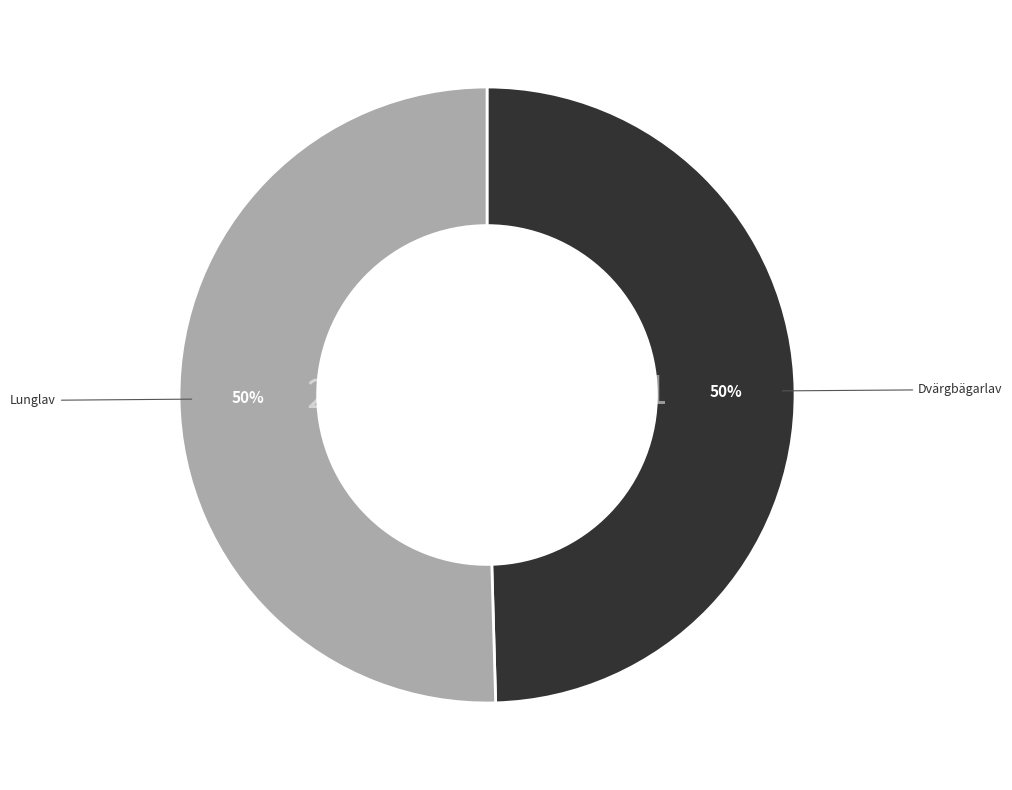

To the nearest percent, what is the average slice percentage?

50%